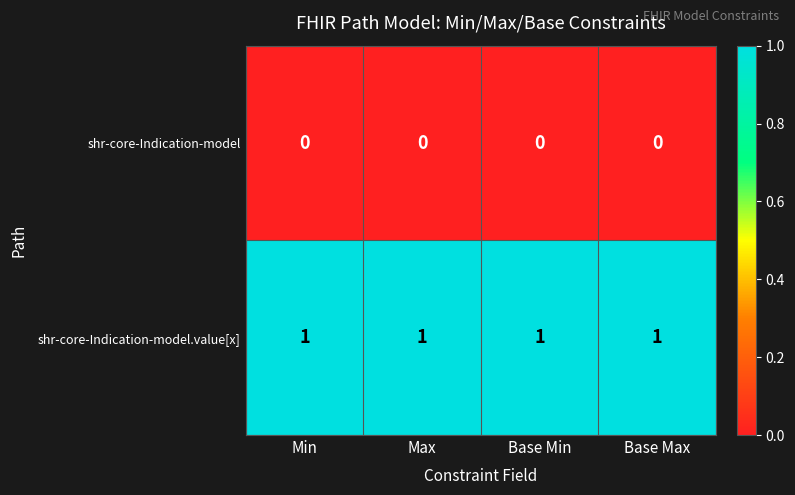

At how many categories does at least one series exceed 0?

4